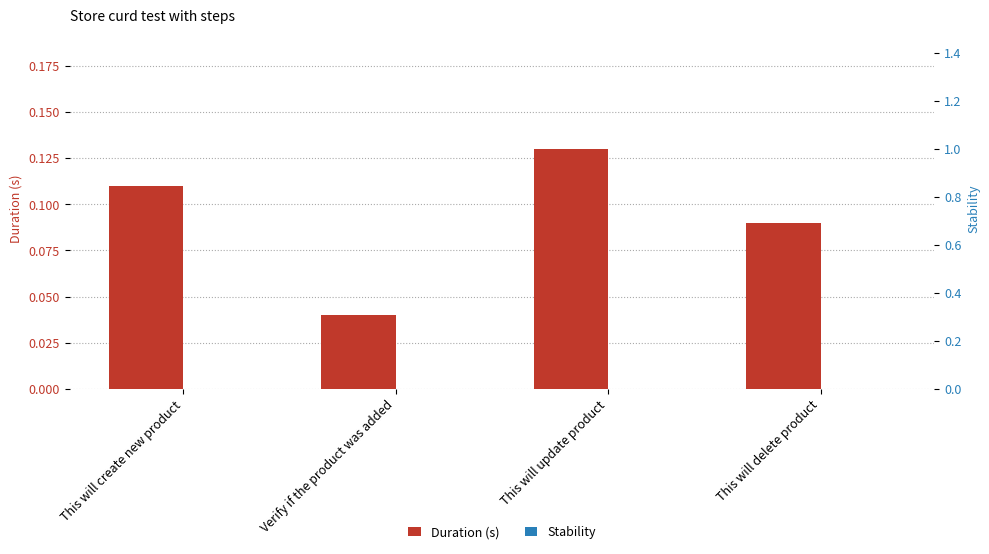

Is the value of Stability at Verify if the product was added greater than the value of Duration (s) at This will delete product?

No